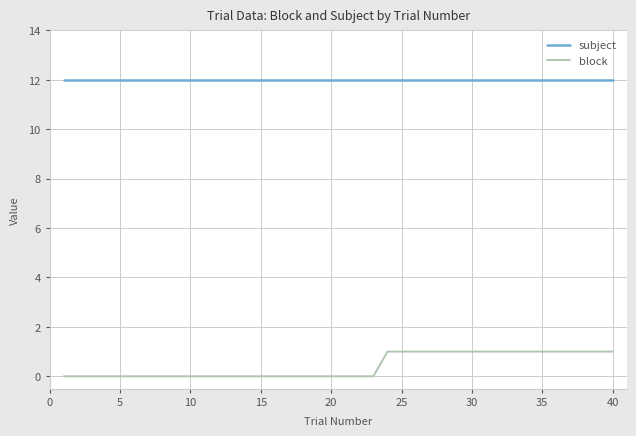

Which series has the largest total across all categories?

subject